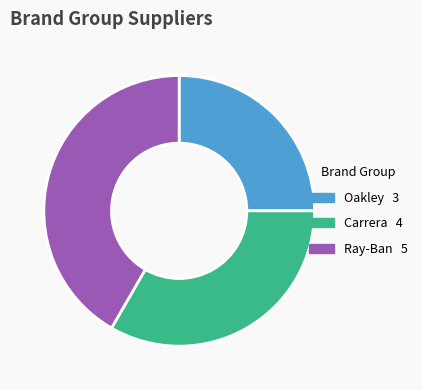

Is it true that Ray-Ban is 49% of the pie?

False